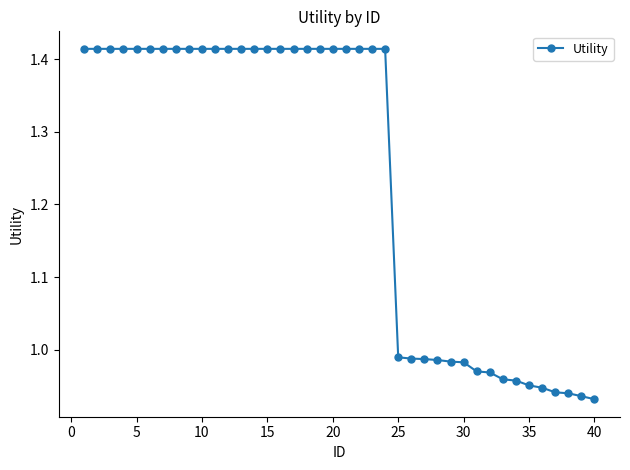

What is the difference between the second highest and minimum values?

0.5